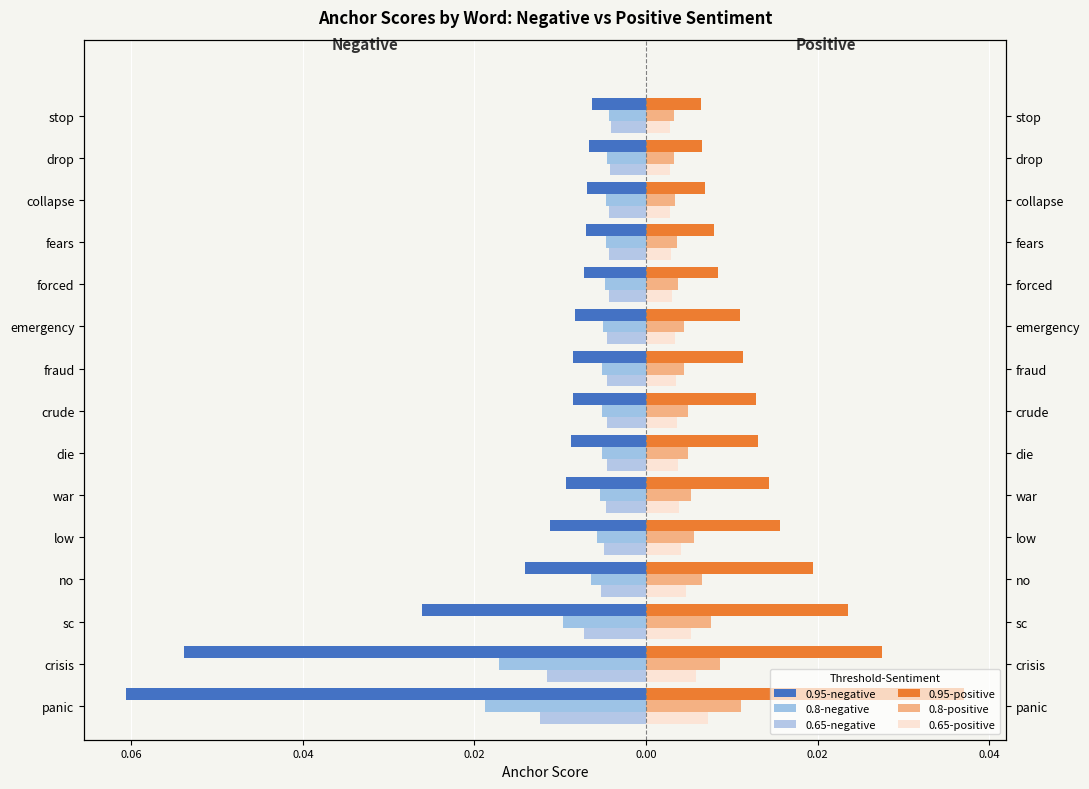

Count the 0.65-positive values in the range 0 to 1.

15